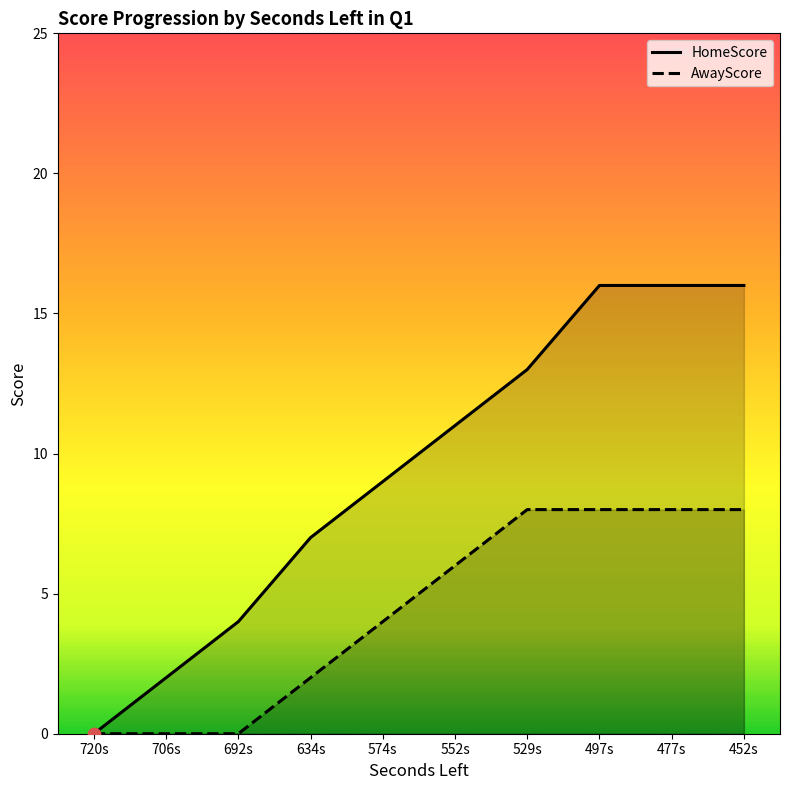

Is the value of AwayScore at 552s greater than the value of HomeScore at 692s?

Yes